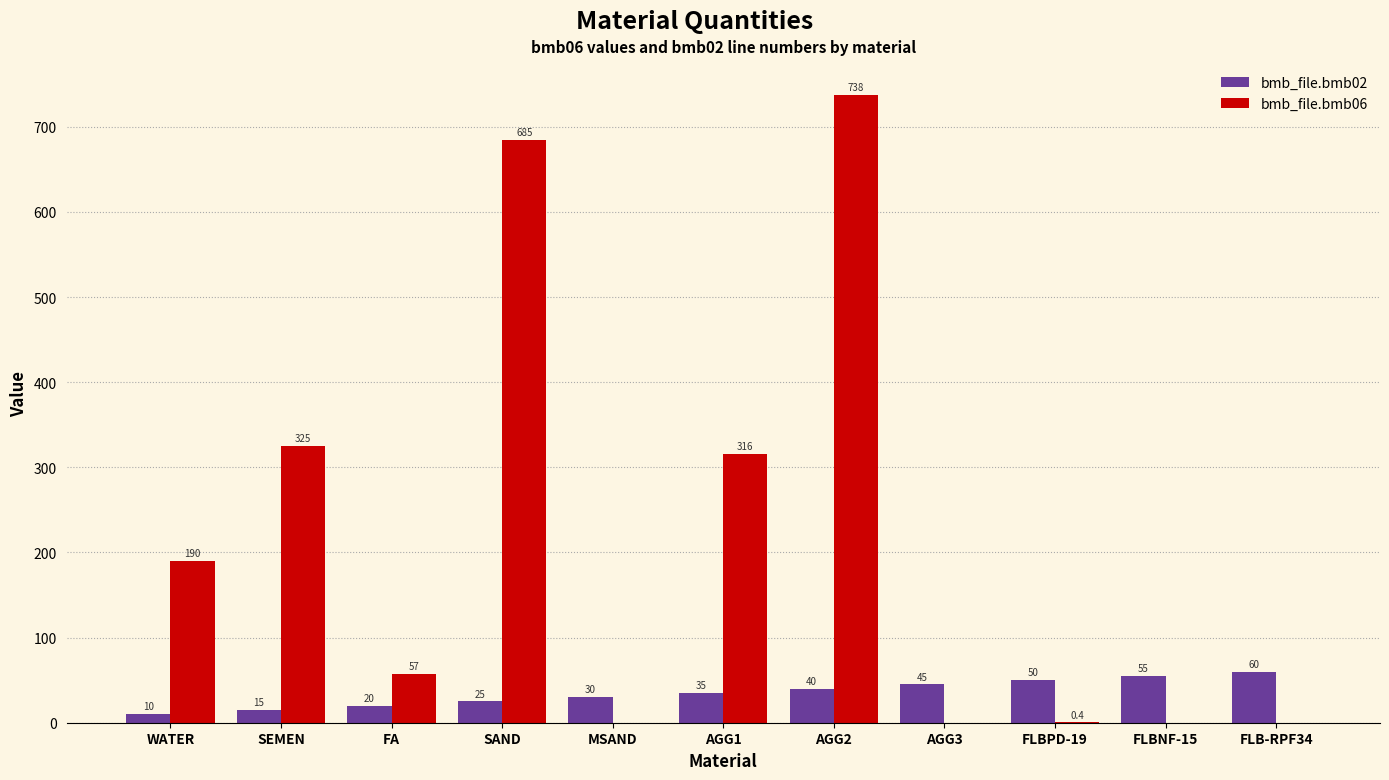

How many groups of bars are there?

11